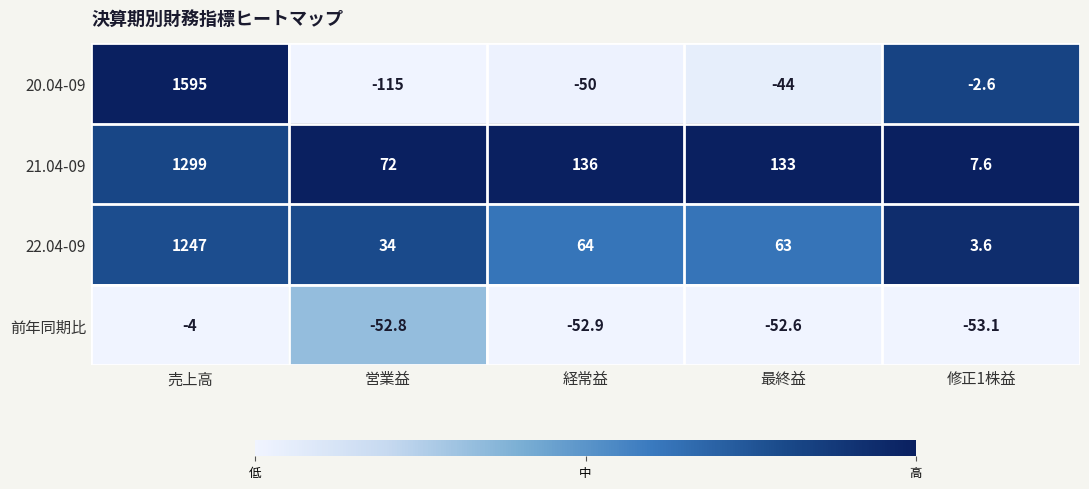

Reading left to right, list all the values displayed in this chart.

20.04-09: 売上高=1595.0	営業益=-115.0	経常益=-50.0	最終益=-44.0	修正1株益=-2.6
21.04-09: 売上高=1299.0	営業益=72.0	経常益=136.0	最終益=133.0	修正1株益=7.6
22.04-09: 売上高=1247.0	営業益=34.0	経常益=64.0	最終益=63.0	修正1株益=3.6
前年同期比: 売上高=-4.0	営業益=-52.8	経常益=-52.9	最終益=-52.6	修正1株益=-53.1